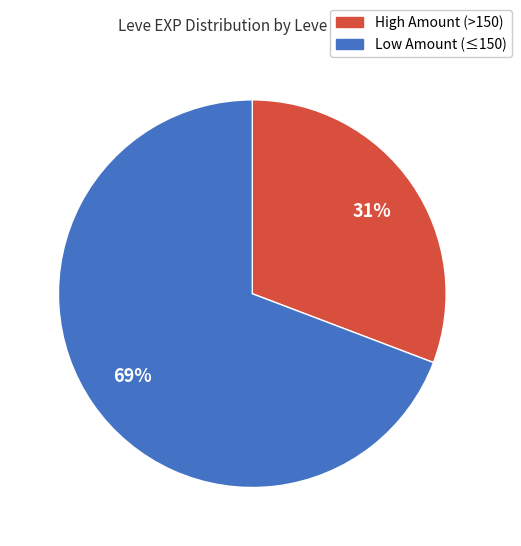

What is the smallest slice in the pie chart?

High Amount (>150)